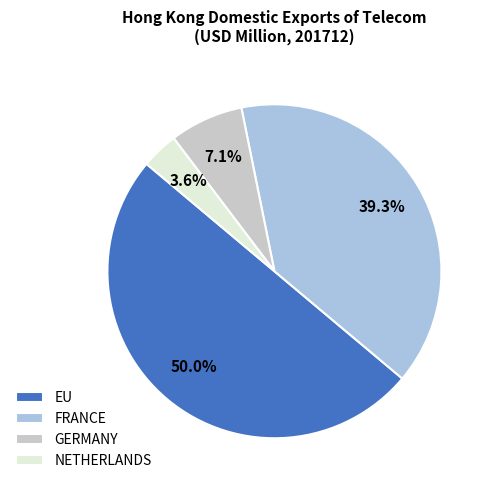

Count the number of slices in the pie.

4